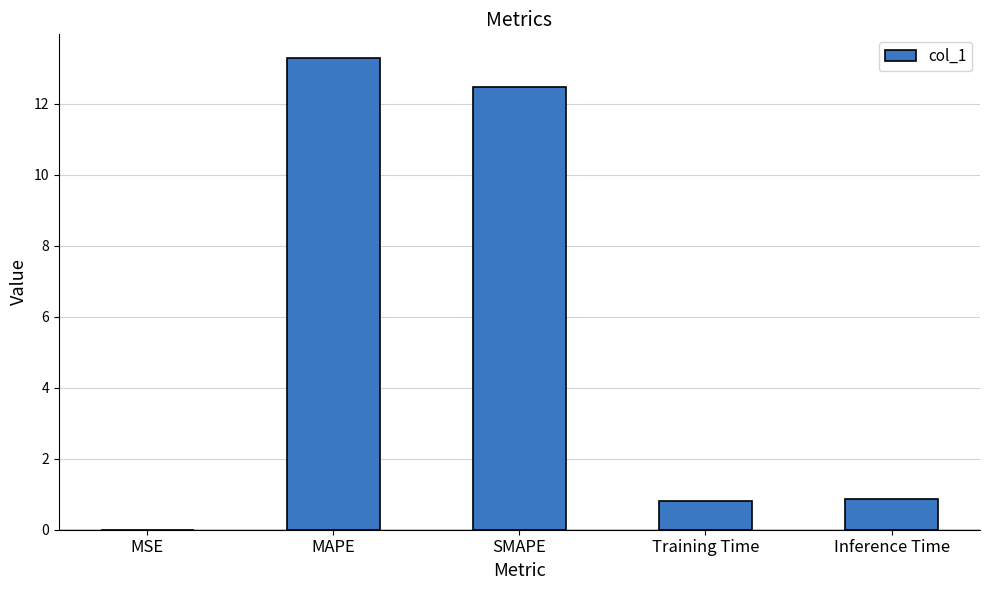

What is the average value?

5.5